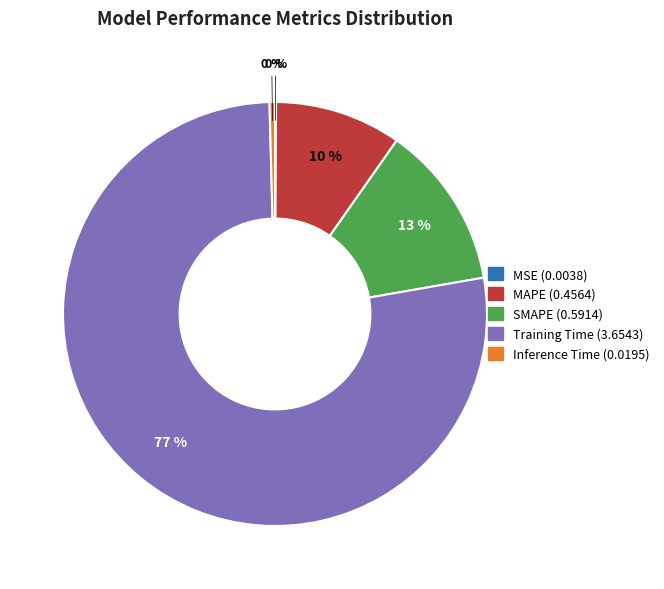

Which category has the biggest portion of the pie?

Training Time